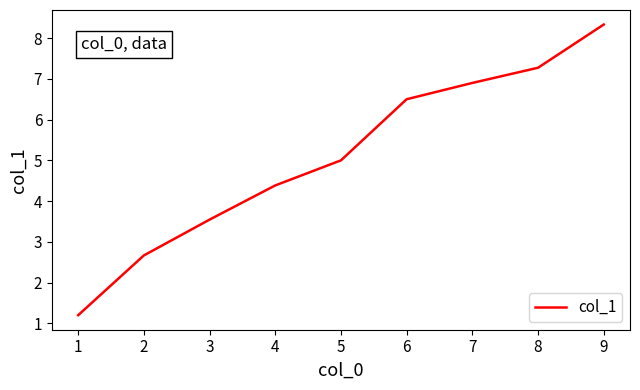

Rank the categories by value from lowest to highest.

1, 2, 3, 4, 5, 6, 7, 8, 9